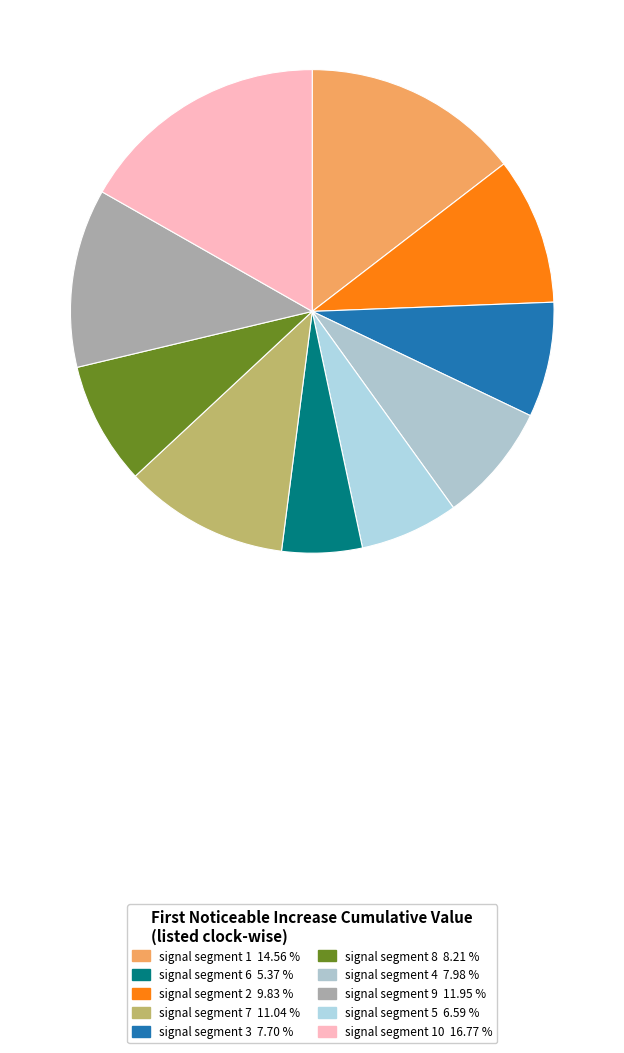

How many slices are in this pie chart?

10